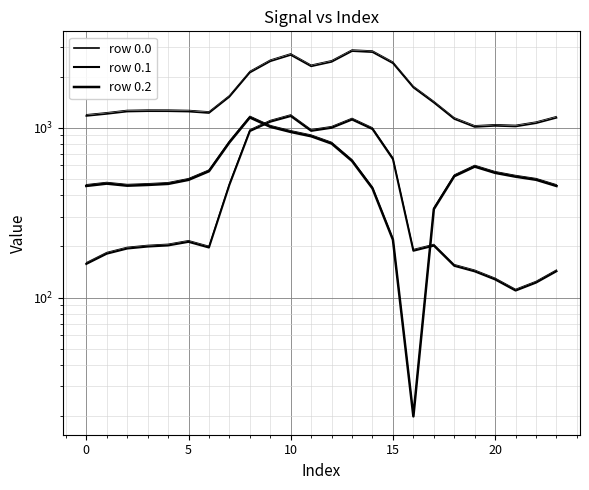

Which series has the largest range (max minus min)?

row 0.0